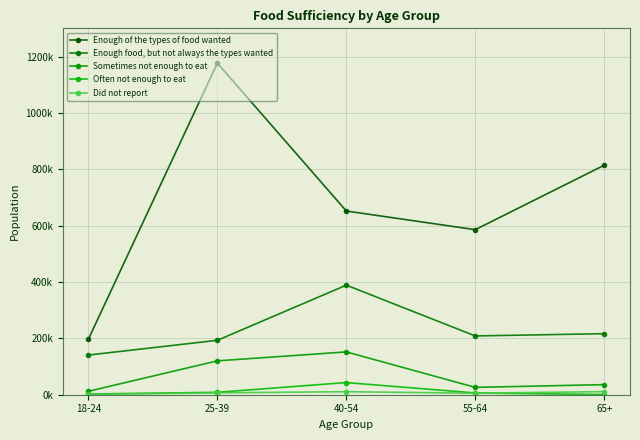

What is the average value of the Enough food, but not always the types wanted series?

229555